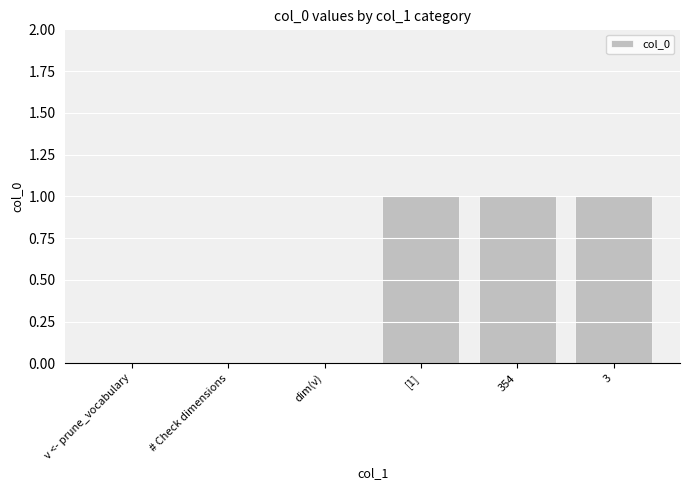

The chart shows a value of 1 at 354. True or false?

True